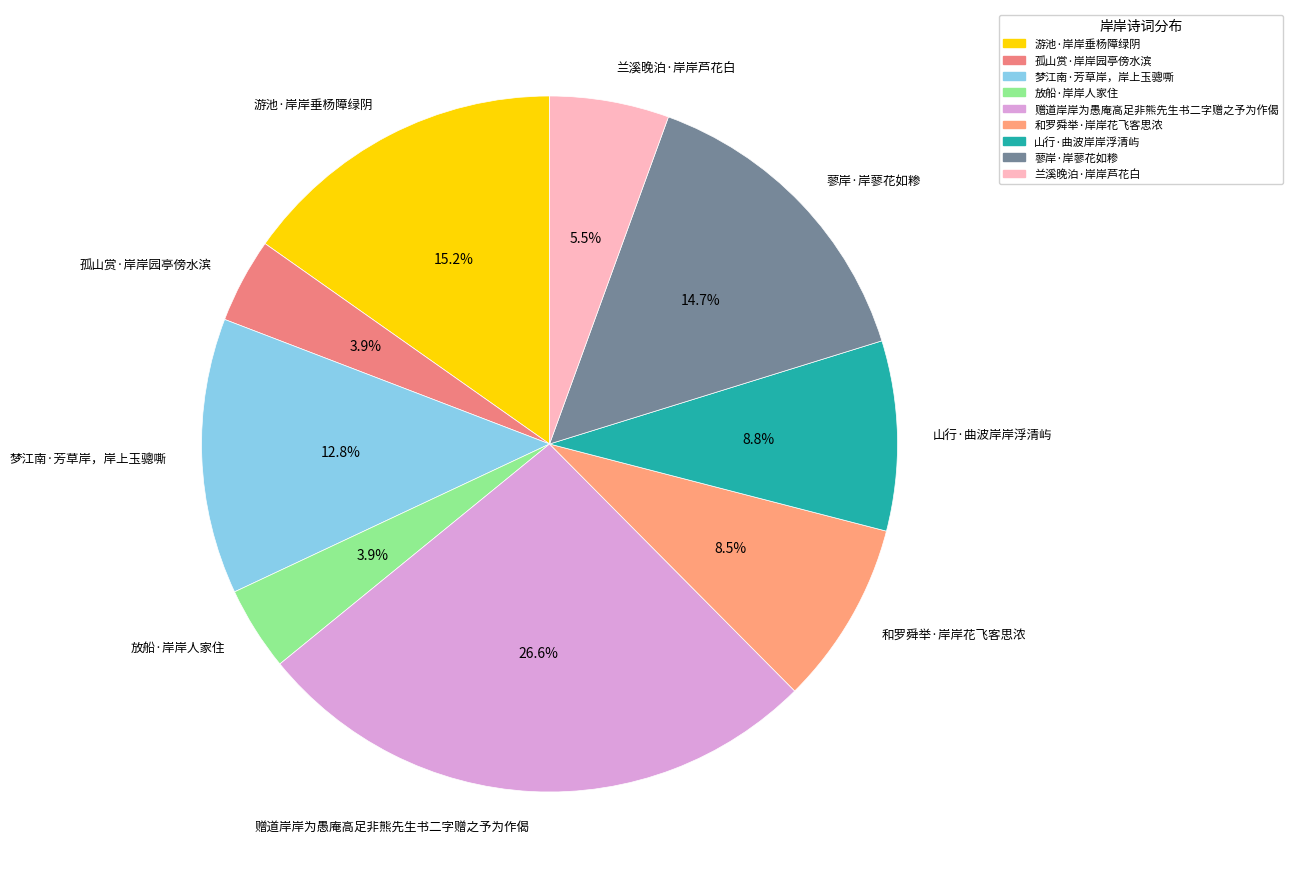

Is there any slice that represents more than half of the pie?

No